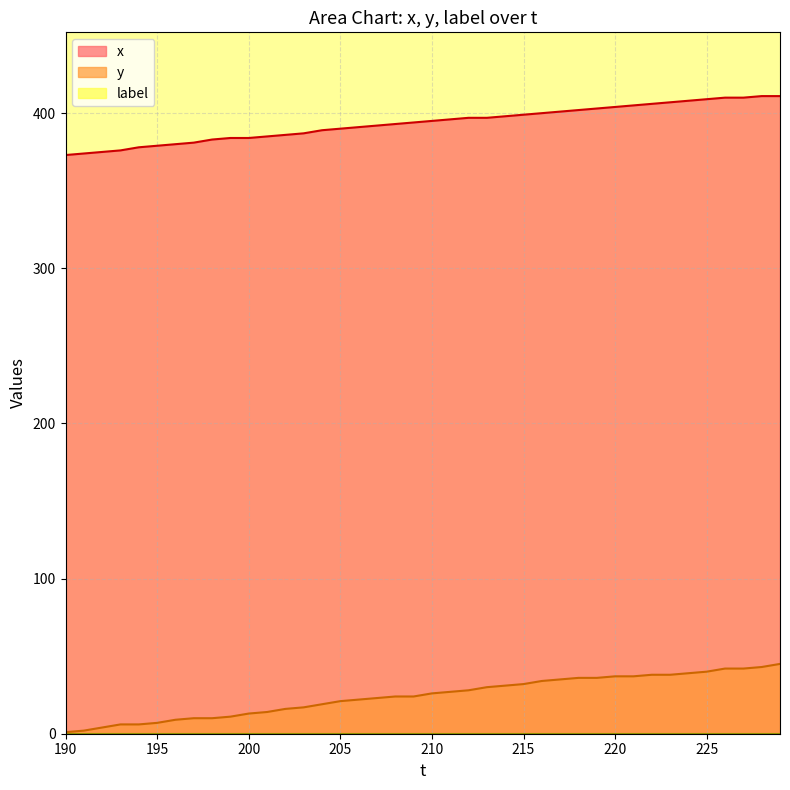

Which series has the widest spread of values?

y